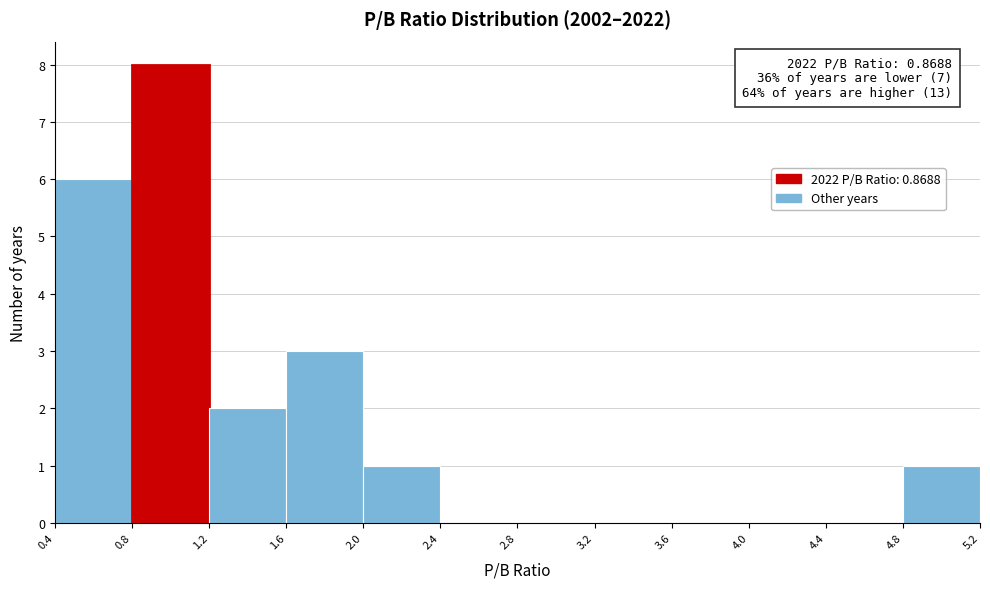

Which range on the x-axis has the tallest bar?

0.8 to 1.2